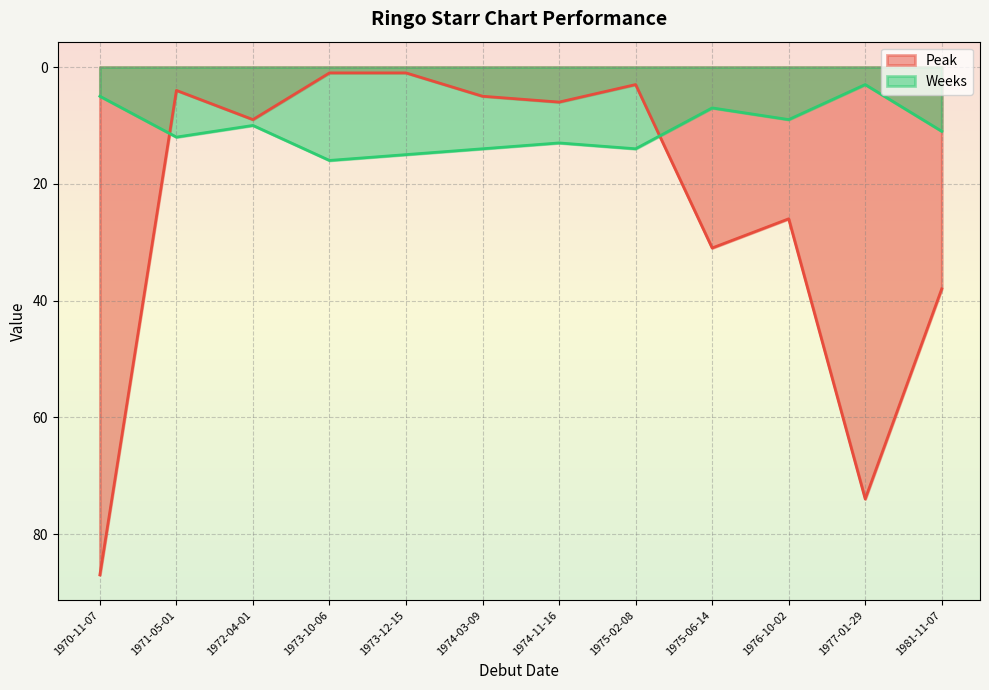

Rank the categories by Peak value from highest to lowest.

1970-11-07, 1977-01-29, 1981-11-07, 1975-06-14, 1976-10-02, 1972-04-01, 1974-11-16, 1974-03-09, 1971-05-01, 1975-02-08, 1973-10-06, 1973-12-15